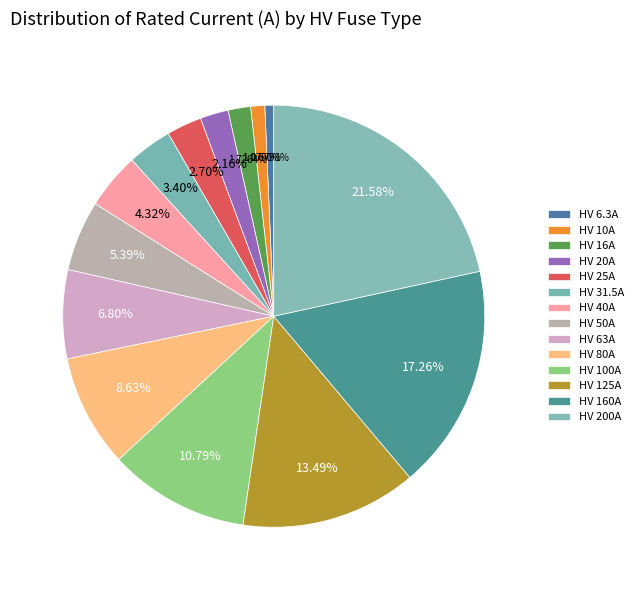

Does any single category account for the majority?

No